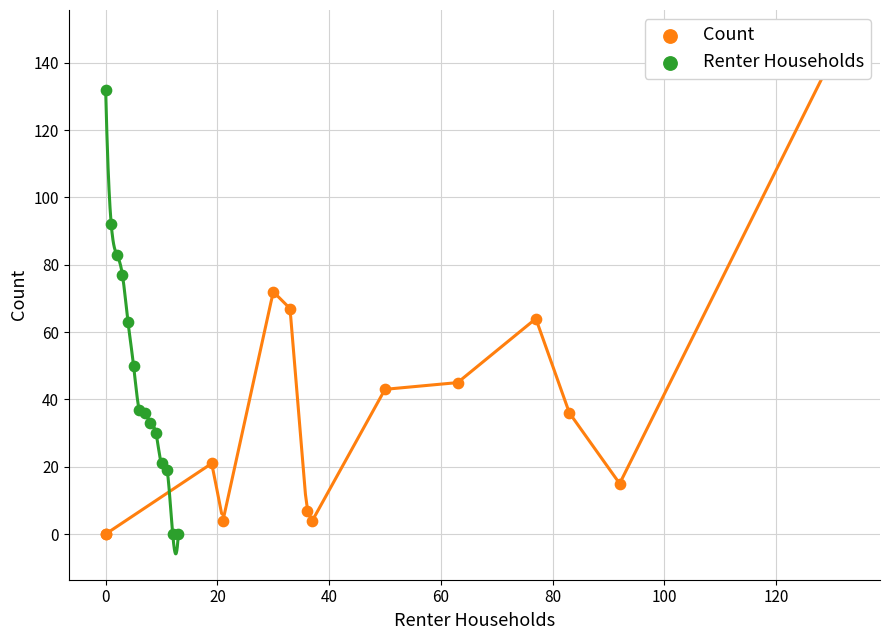

Which series has the largest total across all categories?

Renter Households